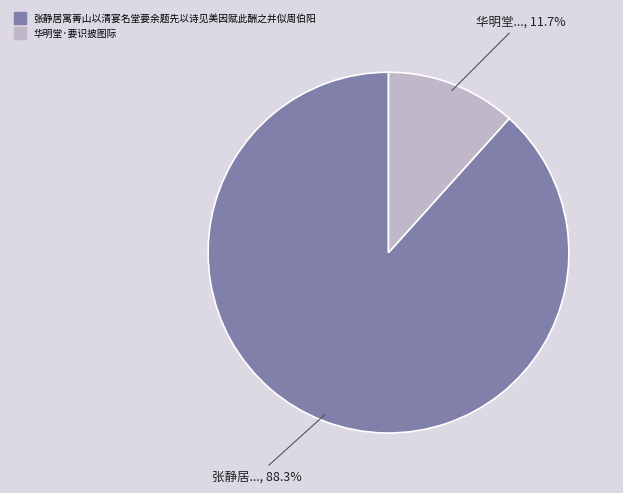

How many segments does this pie chart have?

2